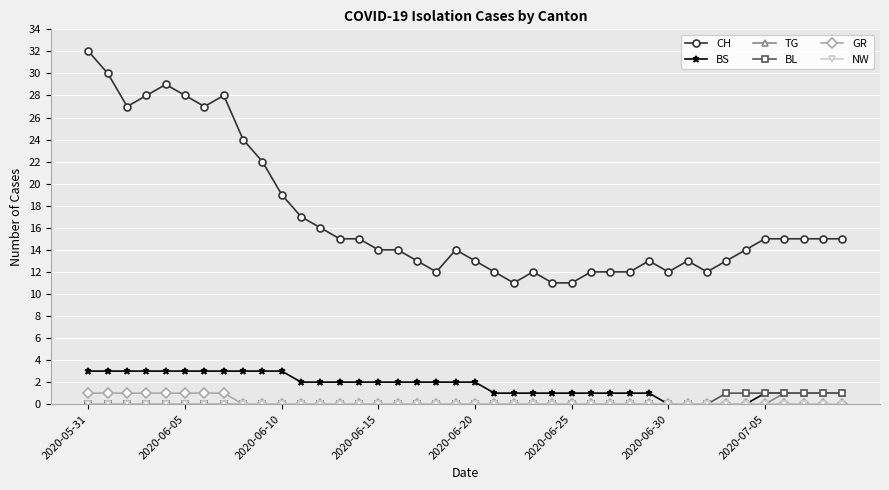

Which series has the largest range (max minus min)?

CH